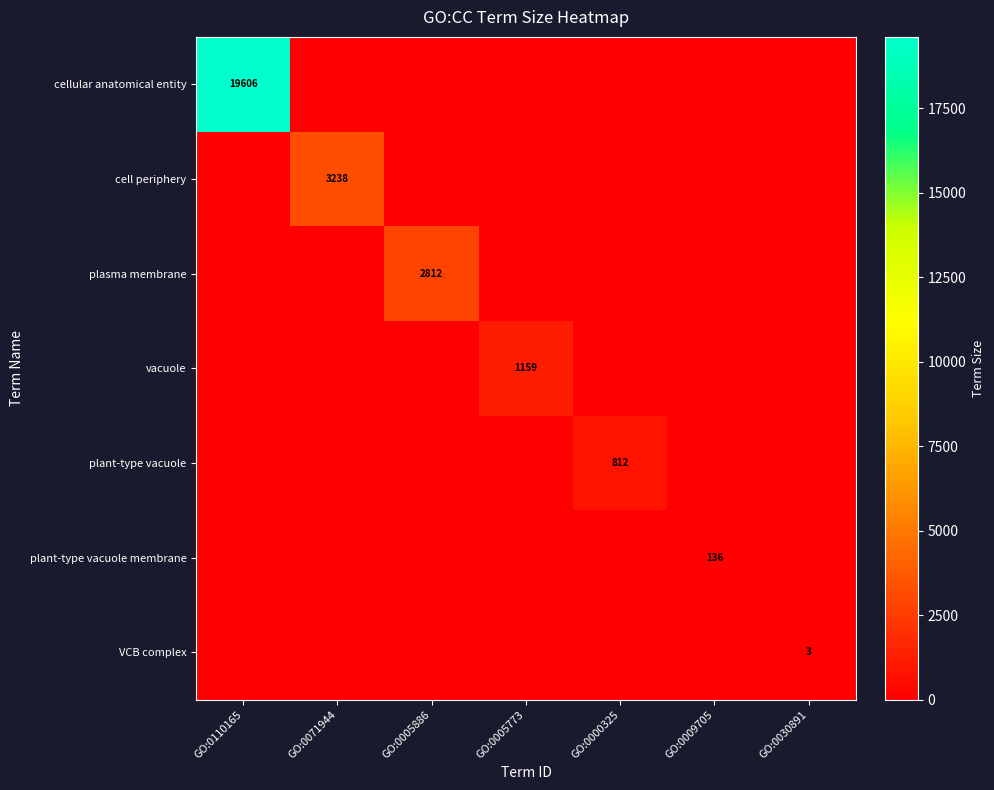

At how many categories does at least one series exceed 6829?

1